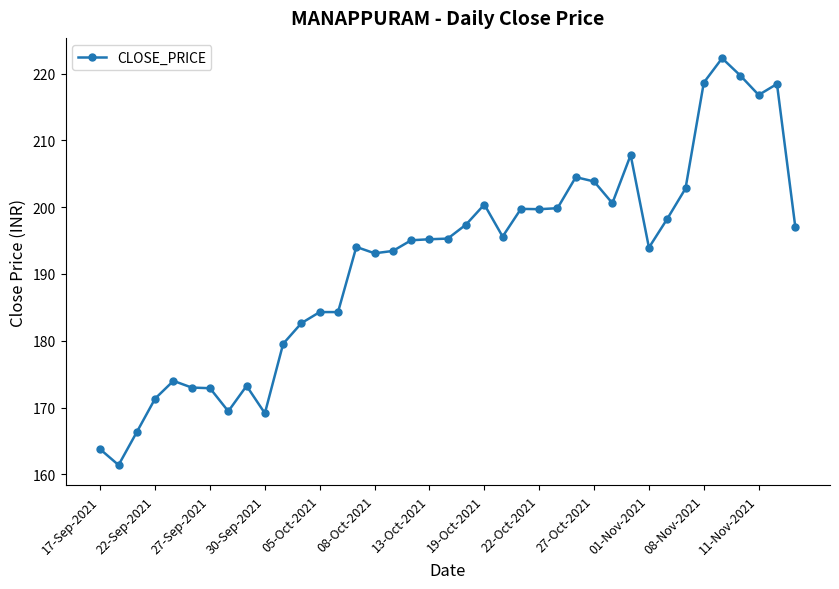

What is the sum of all values?

7489.0